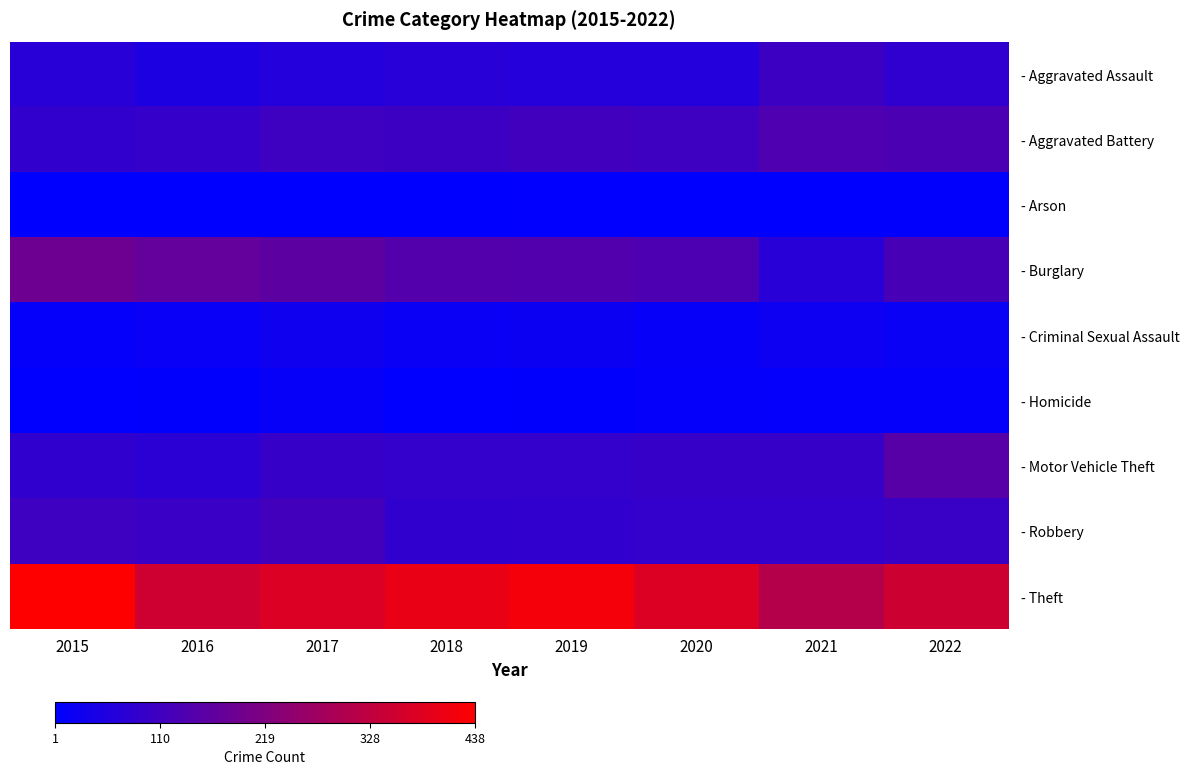

Which series has the widest spread of values?

- Theft